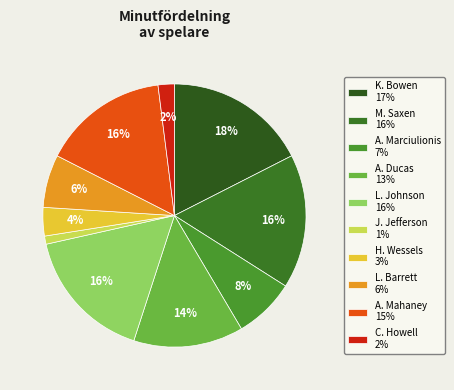

Is there a majority slice in this chart?

No